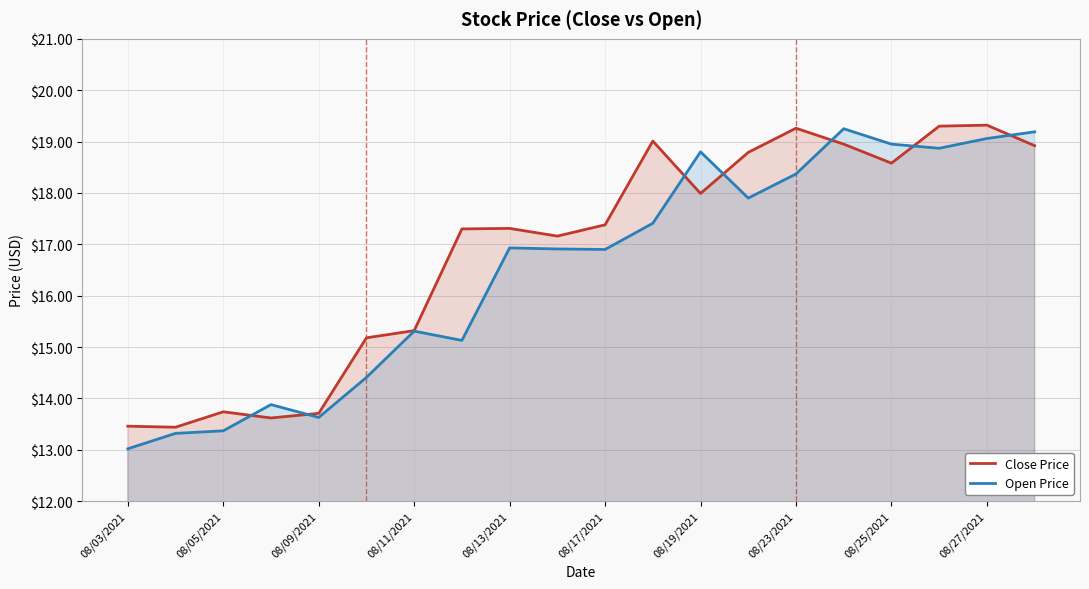

Does the chart have visible grid lines?

Yes